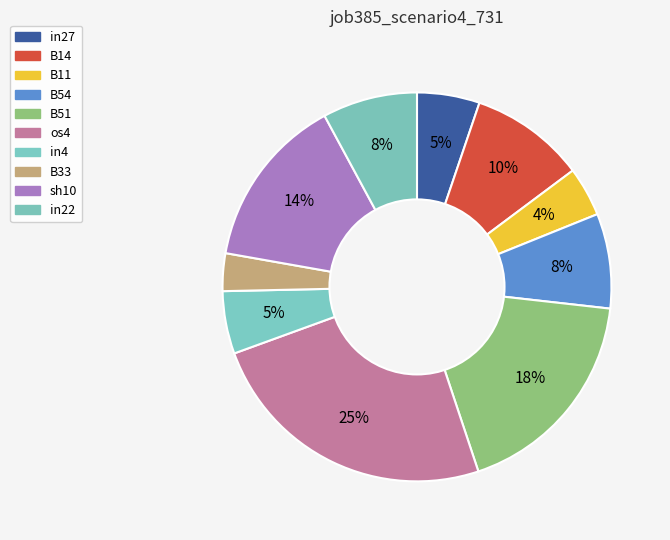

How many segments does this pie chart have?

10